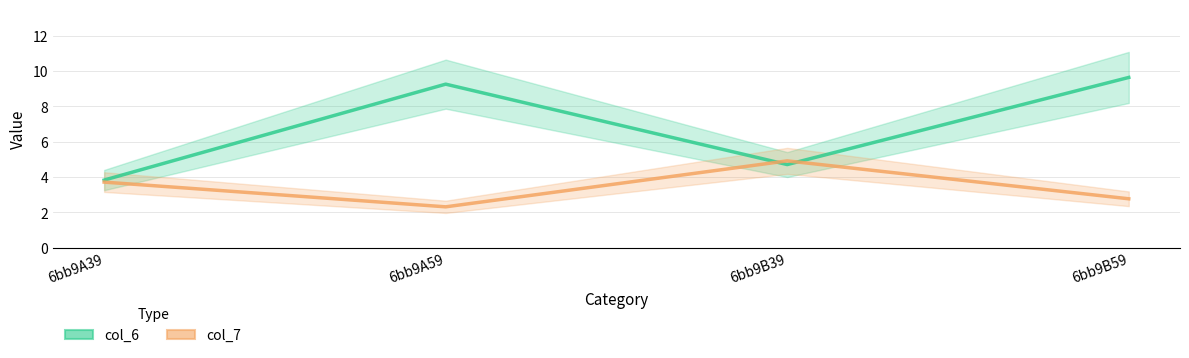

Is it true that col_6 equals 5.6 at 6bb9A59?

False